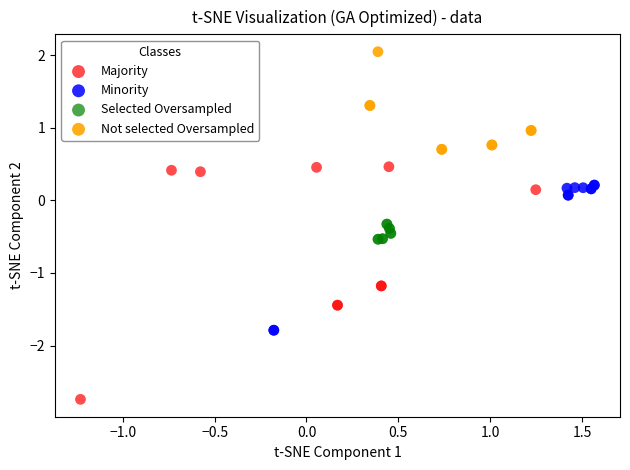

Which series has the widest spread of Y values?

Majority